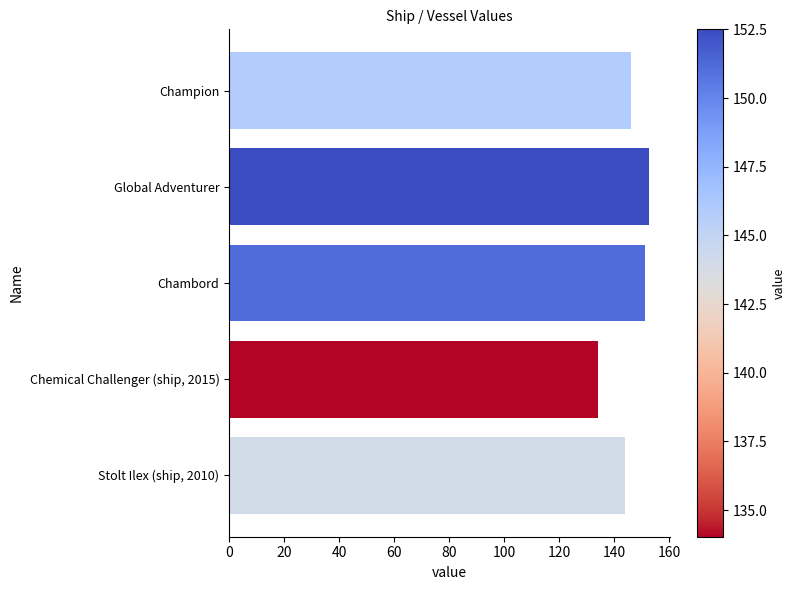

What is the average value?

145.5